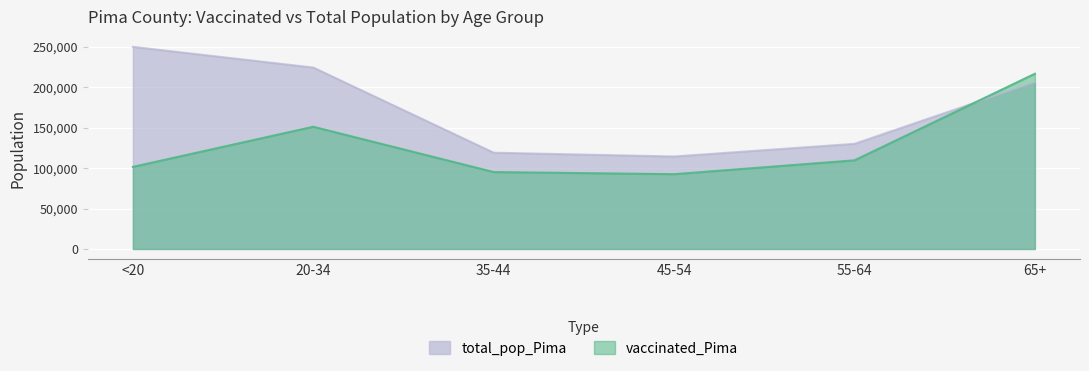

Is the value of total_pop_Pima at 35-44 greater than the value of vaccinated_Pima at 35-44?

Yes